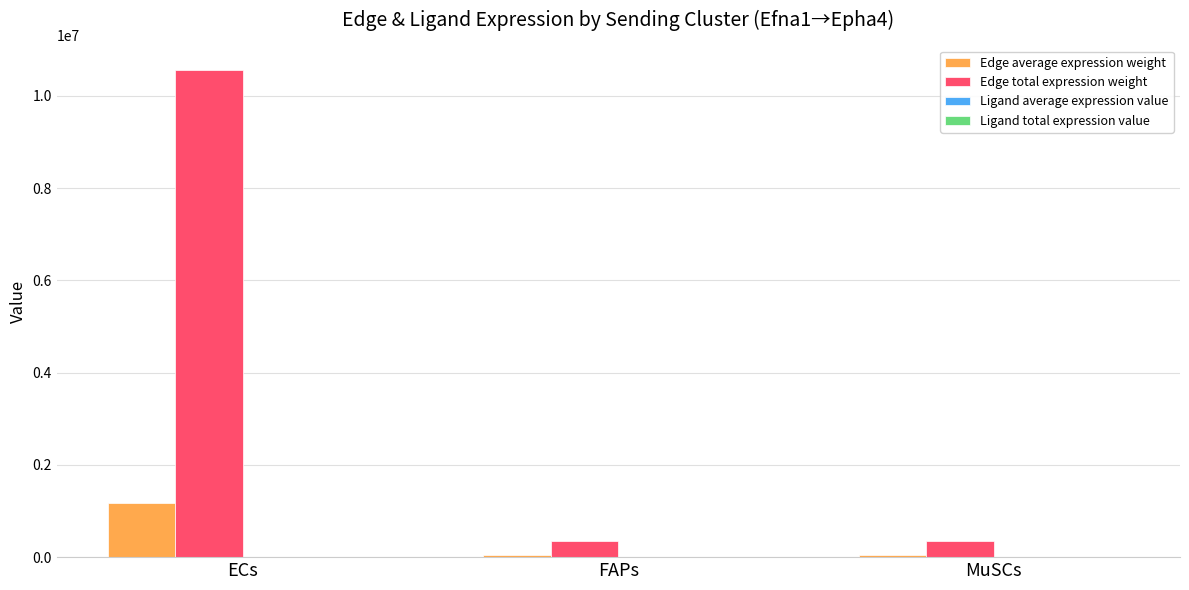

Which series has the largest total across all categories?

Edge total expression weight